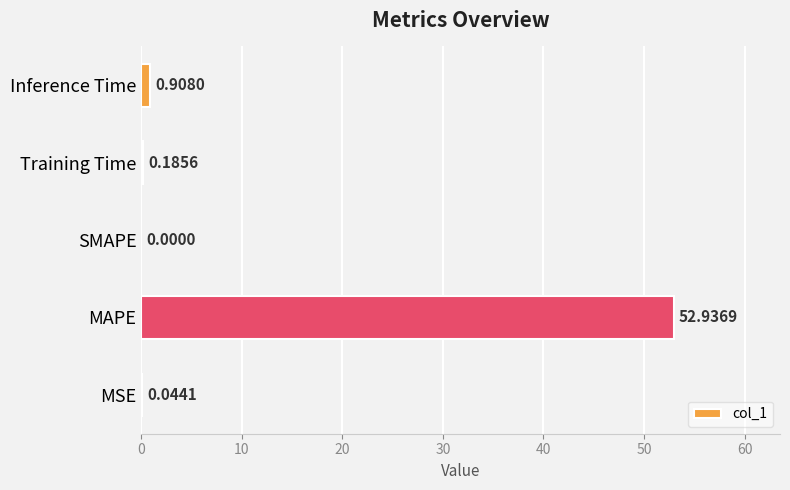

What is the sum of all values?

54.1